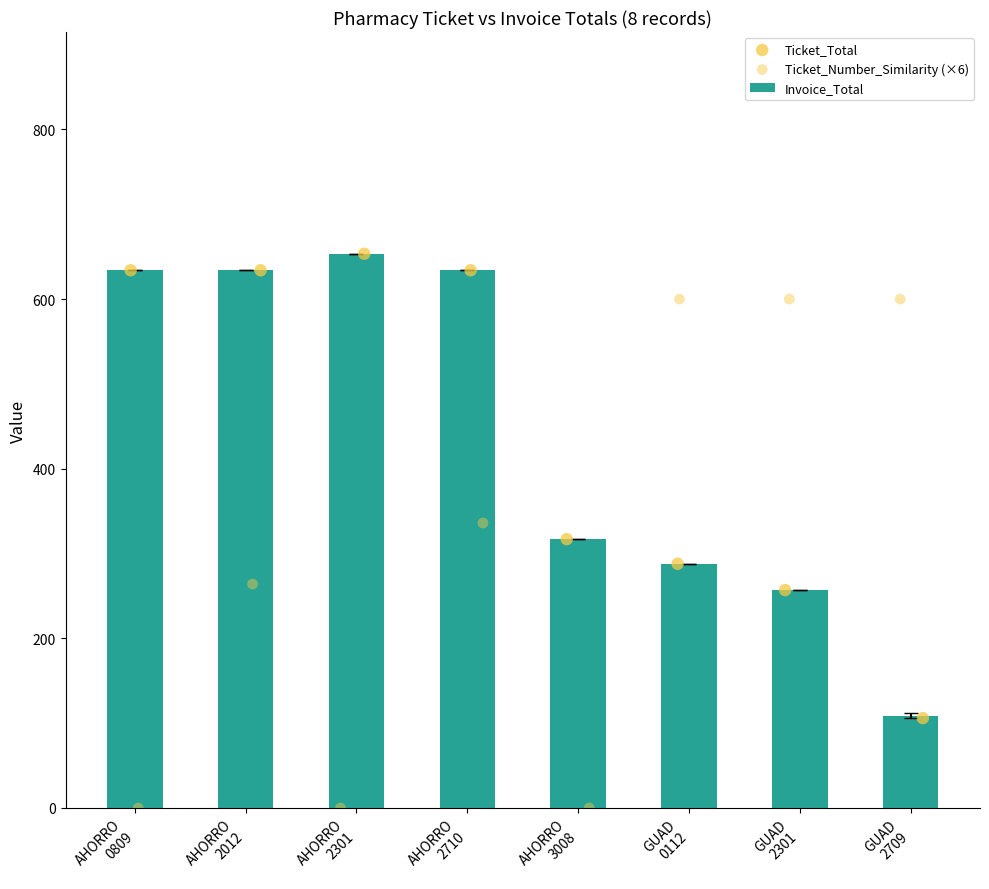

Which series reaches the maximum Y coordinate?

Invoice_Total